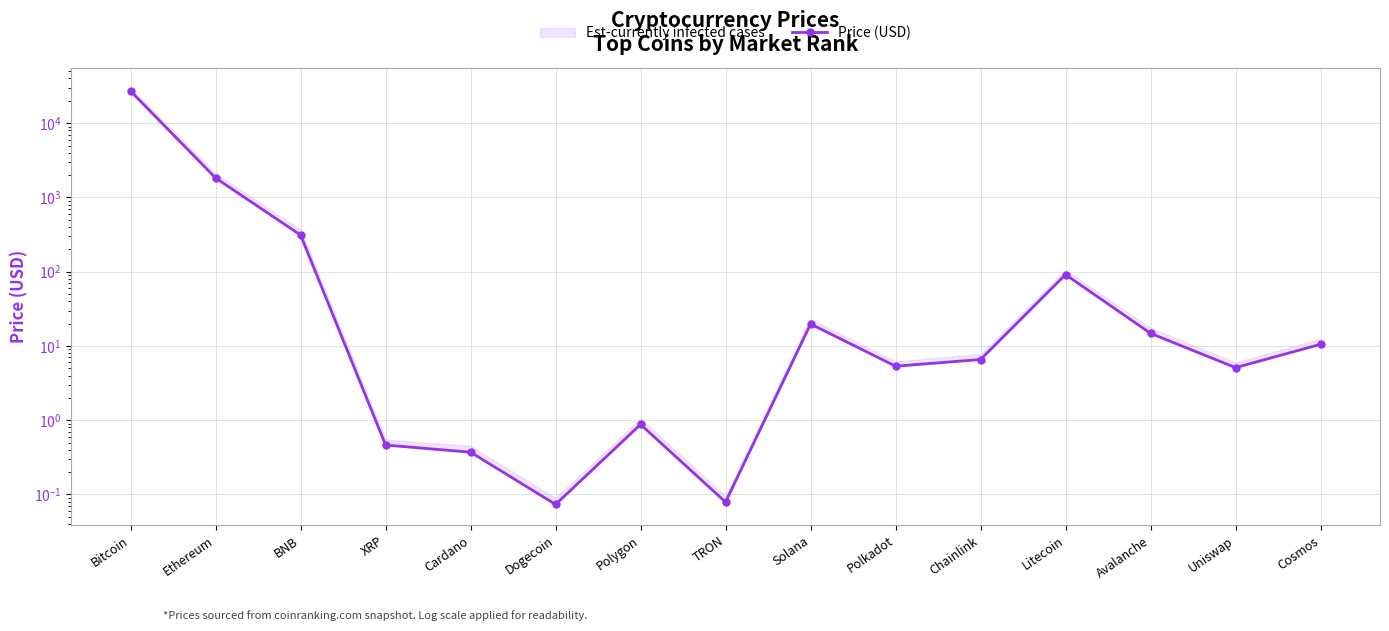

Where is the first local minimum?

Dogecoin